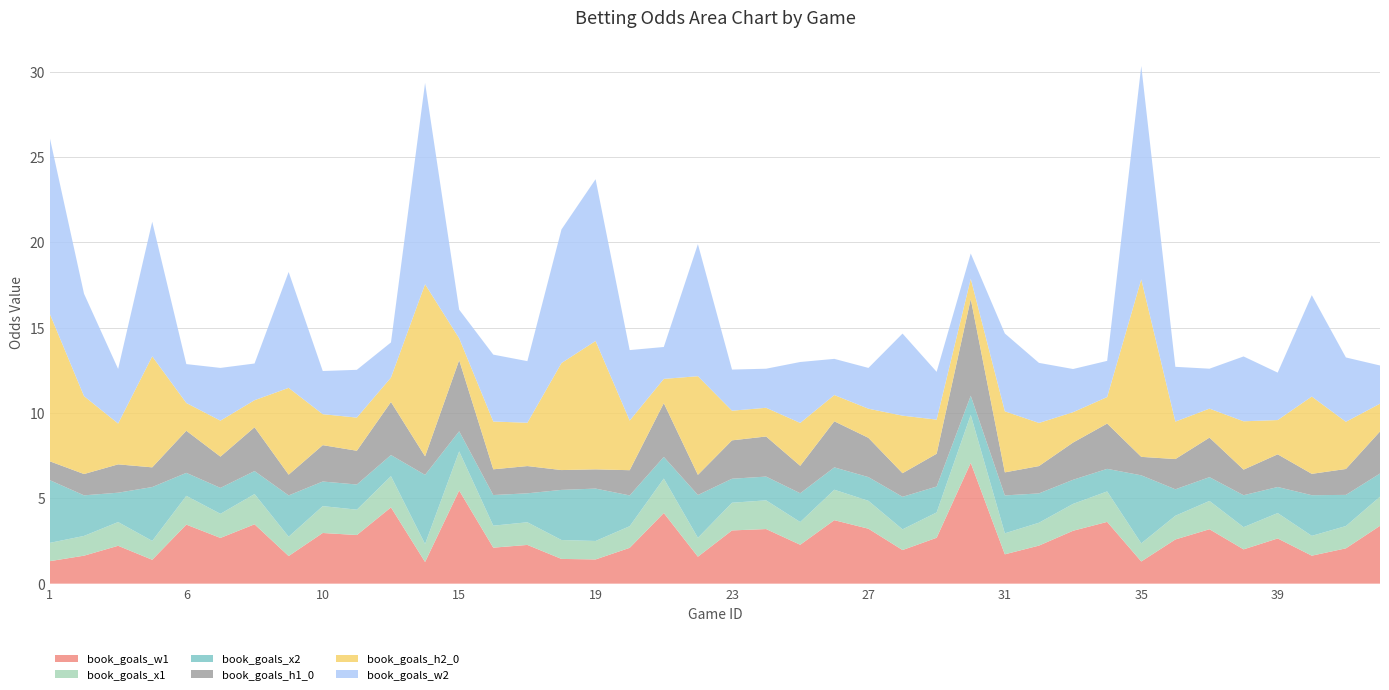

Reading left to right, transcribe all the data shown in this chart.

book_goals_w1: 1.3	1.6	2.2	1.4	3.5	2.7	3.5	1.6	3.0	2.9	4.5	1.3	5.5	2.1	2.3	1.4	1.4	2.1	4.1	1.6	3.1	3.2	2.3	3.7	3.2	2.0	2.7	7.1	1.7	2.2	3.1	3.6	1.3	2.6	3.2	2.0	2.6	1.6	2.1	3.4
book_goals_x1: 1.1	1.2	1.4	1.1	1.7	1.4	1.8	1.1	1.6	1.5	1.8	1.1	2.3	1.3	1.3	1.1	1.1	1.3	2.0	1.1	1.6	1.7	1.3	1.8	1.6	1.2	1.5	2.8	1.2	1.3	1.6	1.8	1.1	1.4	1.7	1.3	1.5	1.2	1.3	1.7
book_goals_x2: 3.7	2.4	1.7	3.2	1.3	1.5	1.3	2.4	1.4	1.5	1.2	4.1	1.2	1.8	1.7	2.9	3.1	1.8	1.3	2.5	1.4	1.4	1.7	1.3	1.4	1.9	1.5	1.1	2.2	1.7	1.4	1.3	4.0	1.6	1.4	1.9	1.5	2.4	1.8	1.4
book_goals_h1_0: 1.1	1.2	1.7	1.2	2.5	1.8	2.6	1.2	2.1	2.0	3.1	1.1	4.2	1.5	1.6	1.2	1.1	1.5	3.1	1.2	2.2	2.3	1.6	2.7	2.3	1.4	1.9	5.7	1.3	1.6	2.2	2.7	1.1	1.8	2.3	1.5	1.9	1.3	1.5	2.5
book_goals_h2_0: 8.6	4.6	2.4	6.5	1.6	2.1	1.6	5.1	1.8	1.9	1.4	10.1	1.3	2.8	2.5	6.3	7.5	2.9	1.4	5.8	1.7	1.7	2.5	1.5	1.7	3.4	2.0	1.2	3.6	2.5	1.8	1.6	10.4	2.2	1.7	2.8	2.0	4.5	2.8	1.6
book_goals_w2: 10.3	6.0	3.2	7.9	2.3	3.1	2.1	6.8	2.5	2.8	2.1	11.8	1.7	3.9	3.6	7.8	9.5	4.1	1.9	7.7	2.4	2.3	3.6	2.1	2.4	4.8	2.8	1.5	4.6	3.5	2.5	2.1	12.5	3.2	2.3	3.8	2.8	5.9	3.8	2.2